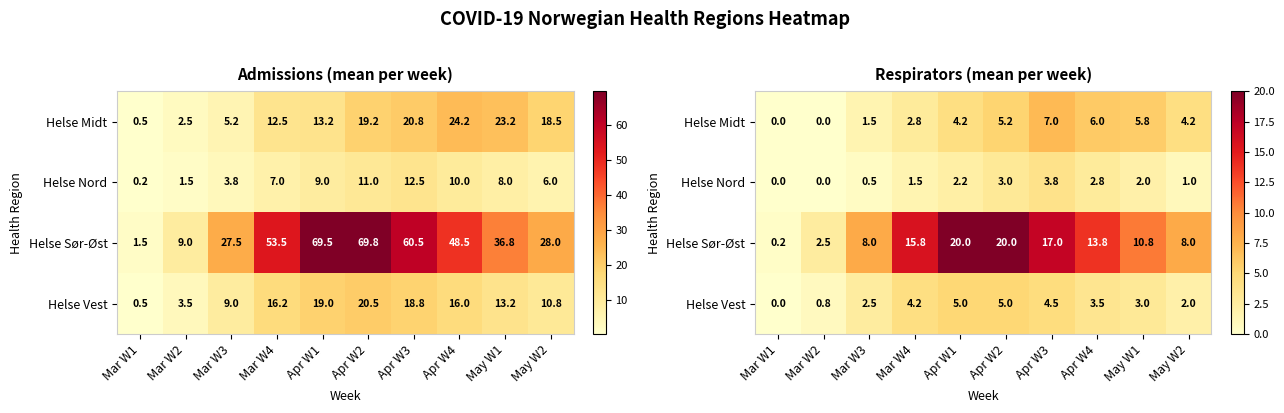

What is the highest value of the Helse Sør-Øst series?

20.0